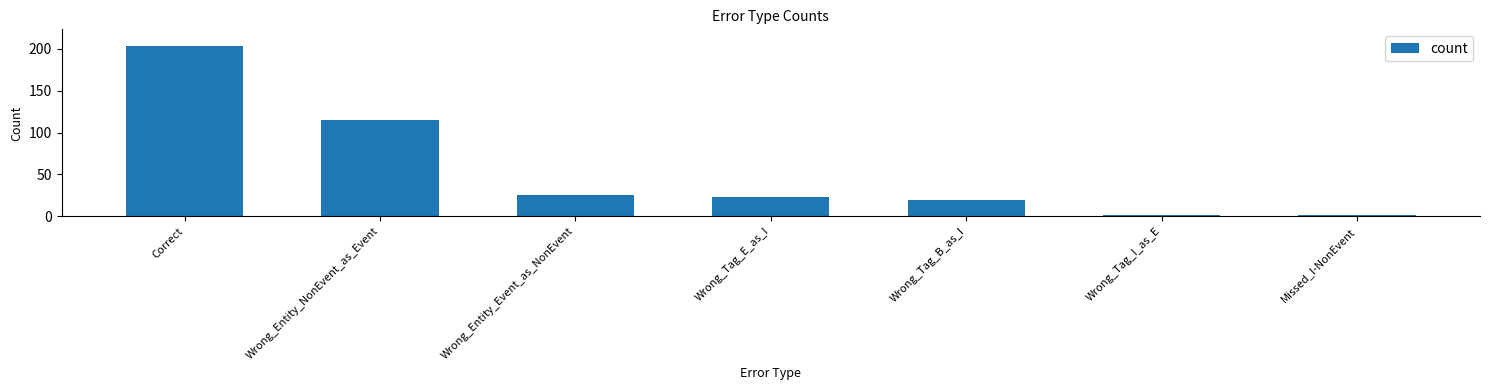

Reading left to right, list all the values displayed in this chart.

203	115	25	23	19	2	1